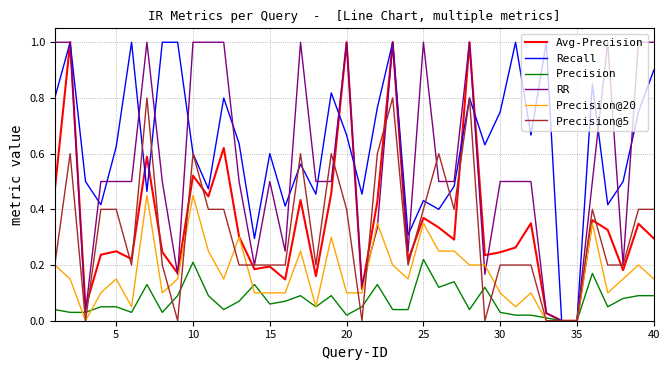

Which series has the largest total across all categories?

Recall